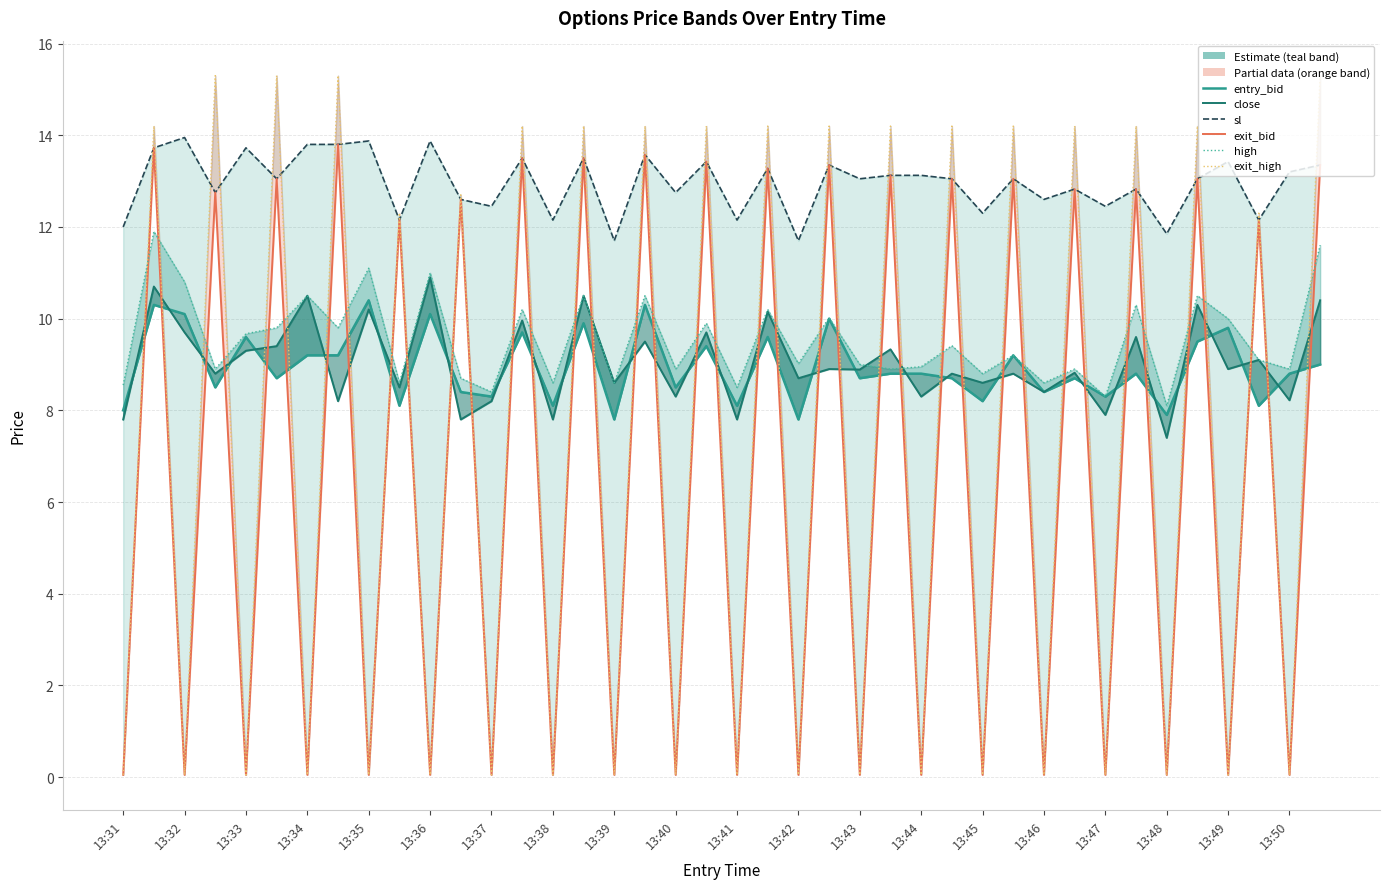

True or false: exit_high and exit_bid cross at least once.

False